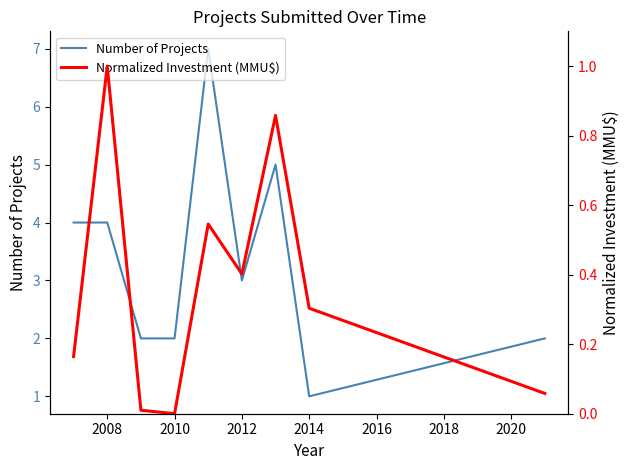

True or false: Number of Projects and Normalized Investment (MMU$) cross at least once.

False